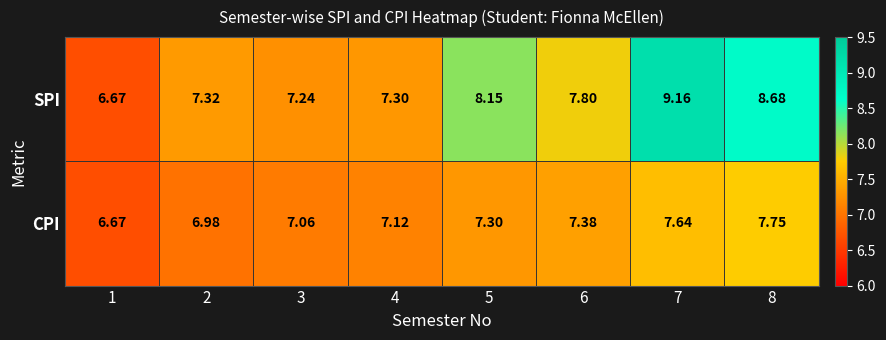

Rank the series at 3 from lowest to highest value.

CPI, SPI